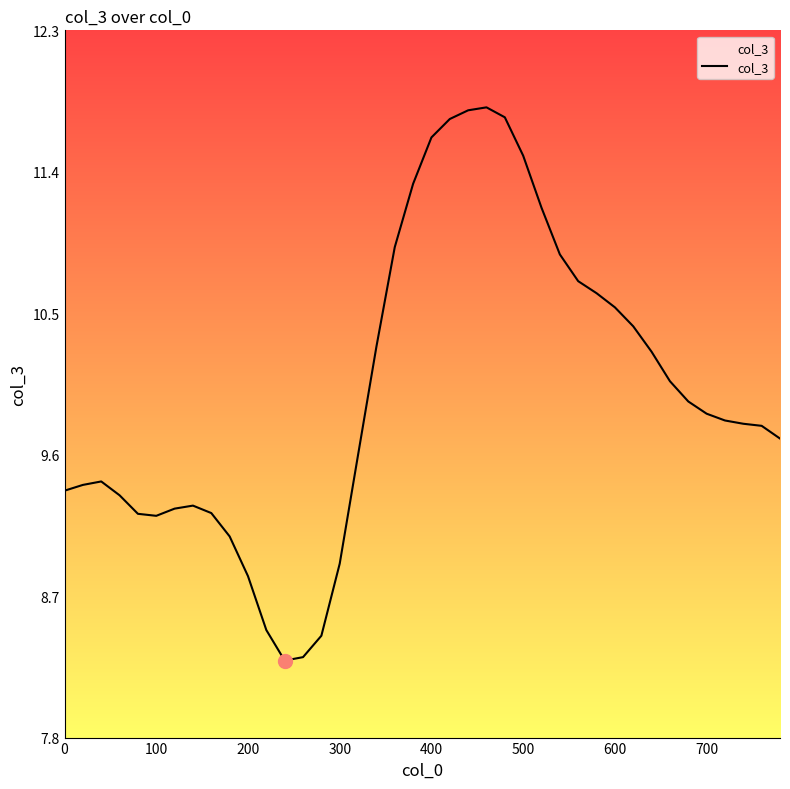

Does the chart display data point markers on the line(s)?

No